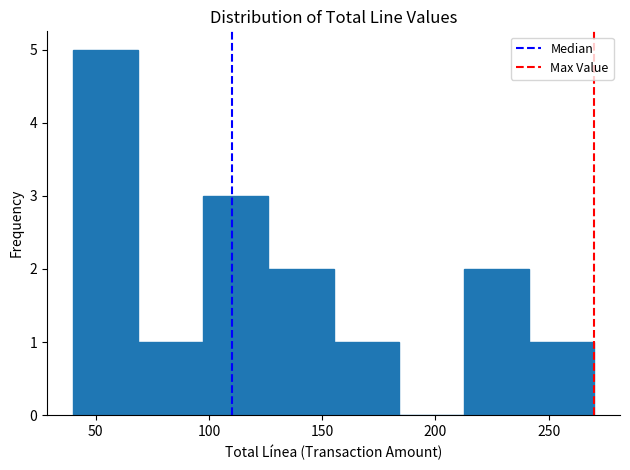

Over which range of the x-axis is the bar tallest?

40 to 70